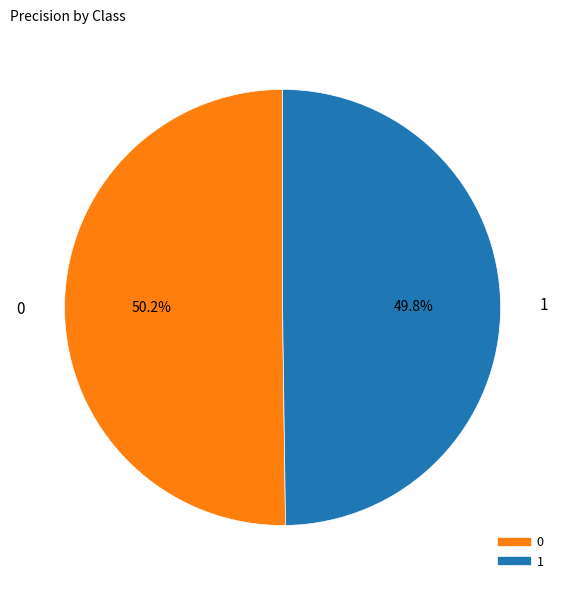

What percentage is the 1 slice, to the nearest percent?

50%